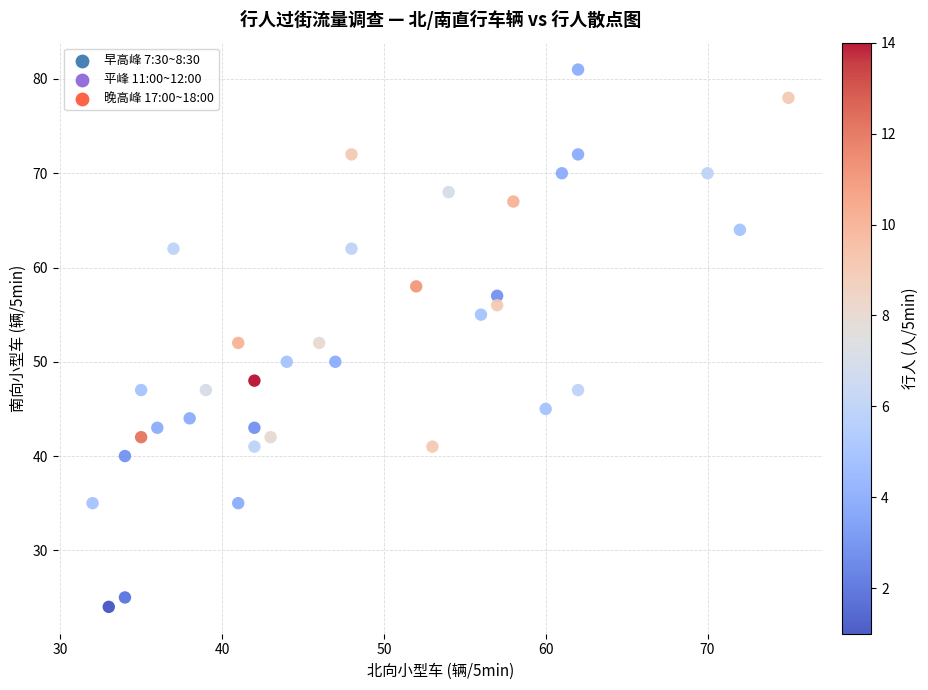

What is the range of X values (max minus min)?

43